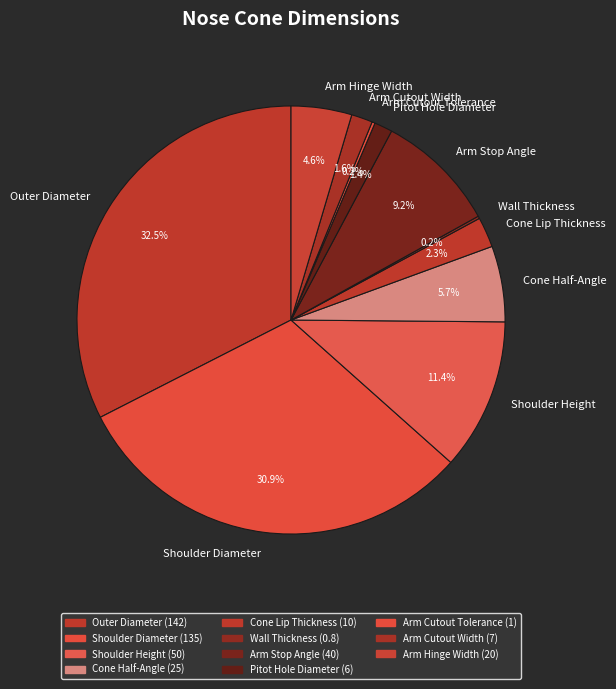

What percentage is NOT represented by Pitot Hole Diameter?

98.6%